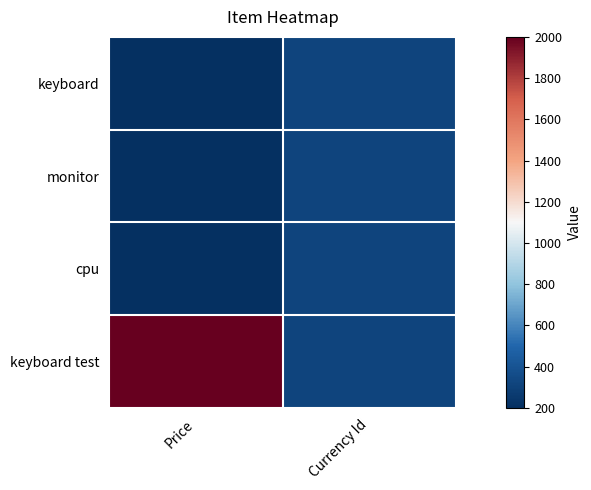

List the series in order of their peak value, highest first.

keyboard test, keyboard, monitor, cpu